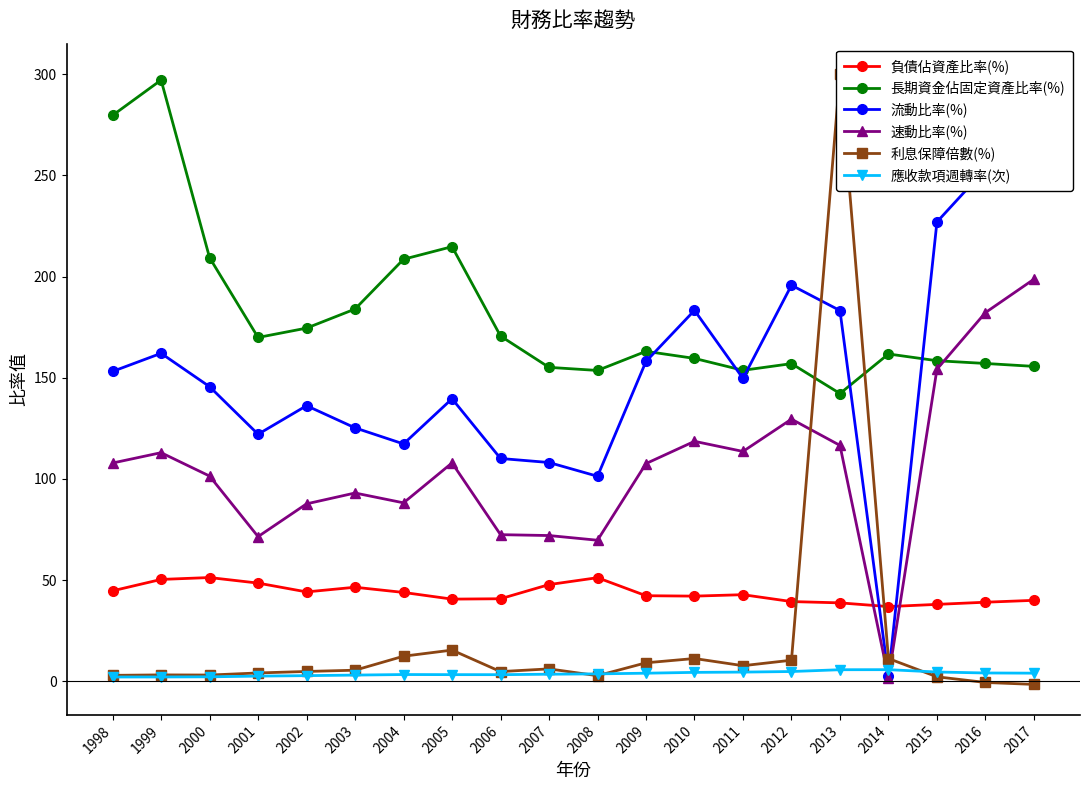

At which category is the sum across all series the highest?

2013